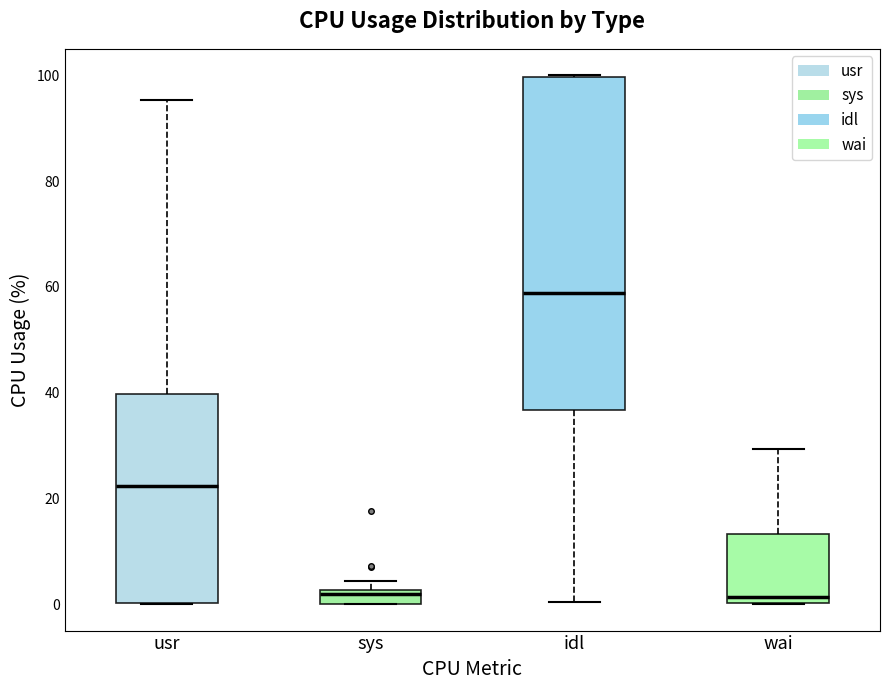

Comparing the boxes themselves (not the whiskers), which one is the tallest?

idl